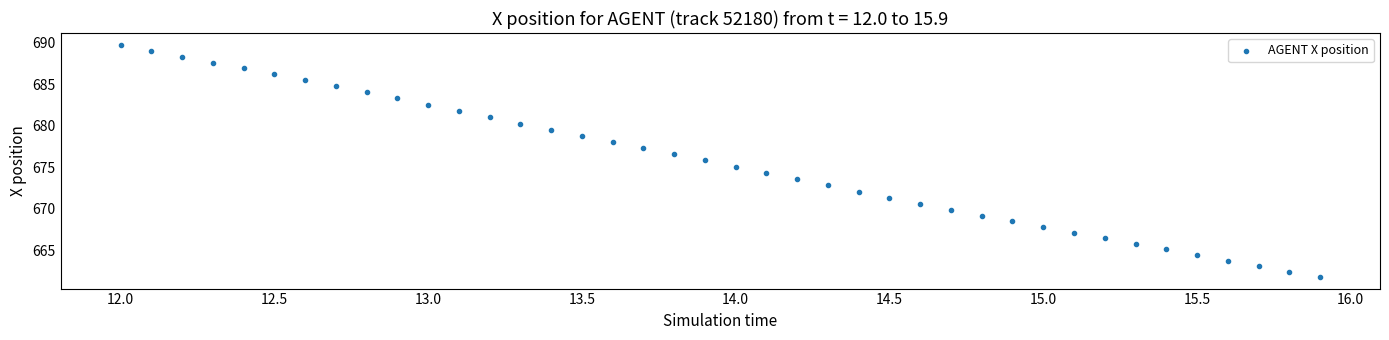

What is the range of Y values (max minus min)?

28.0